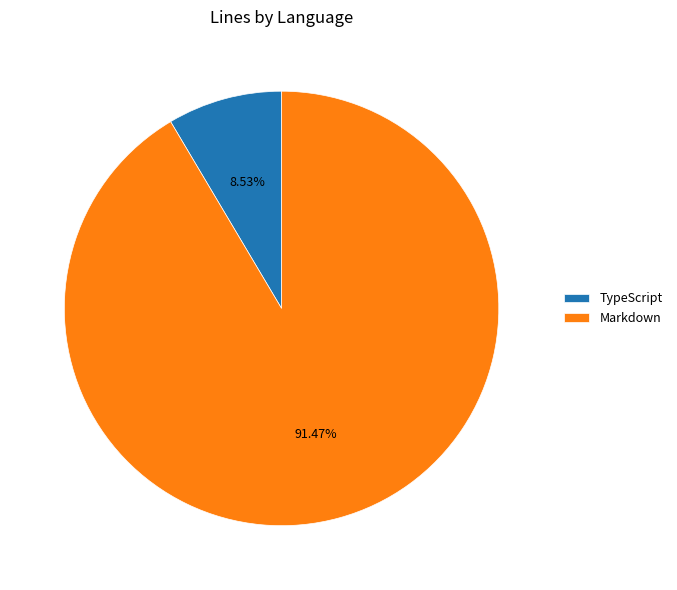

To the nearest percent, what percentage of the pie is TypeScript?

9%